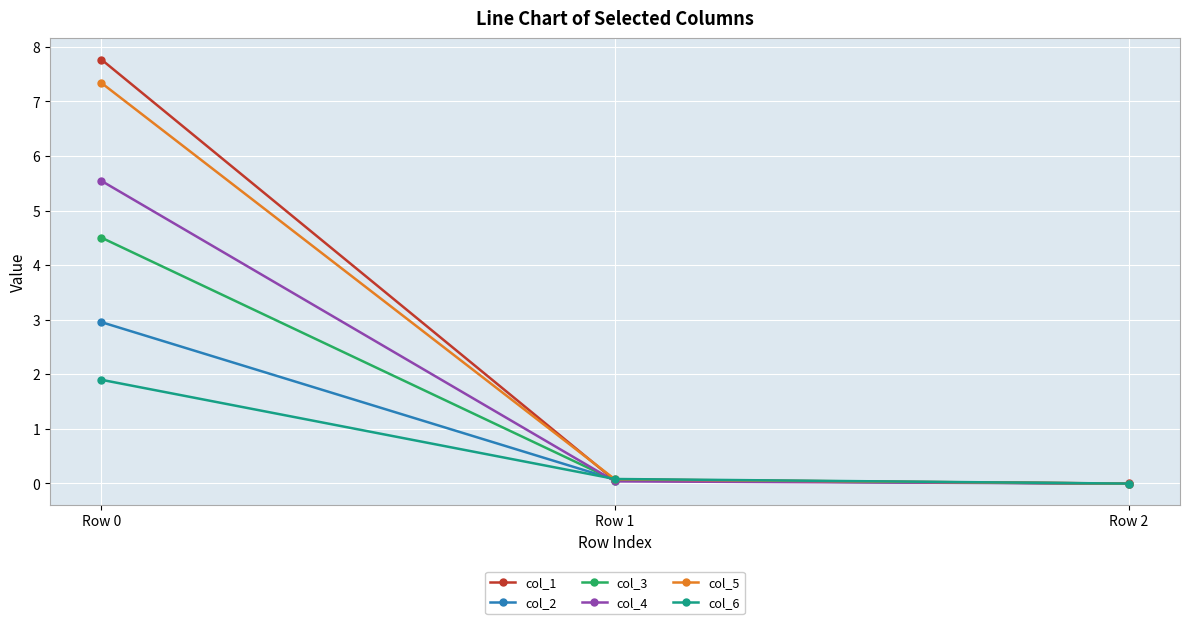

True or false: col_3 has a value of 0.1 at Row 1.

True